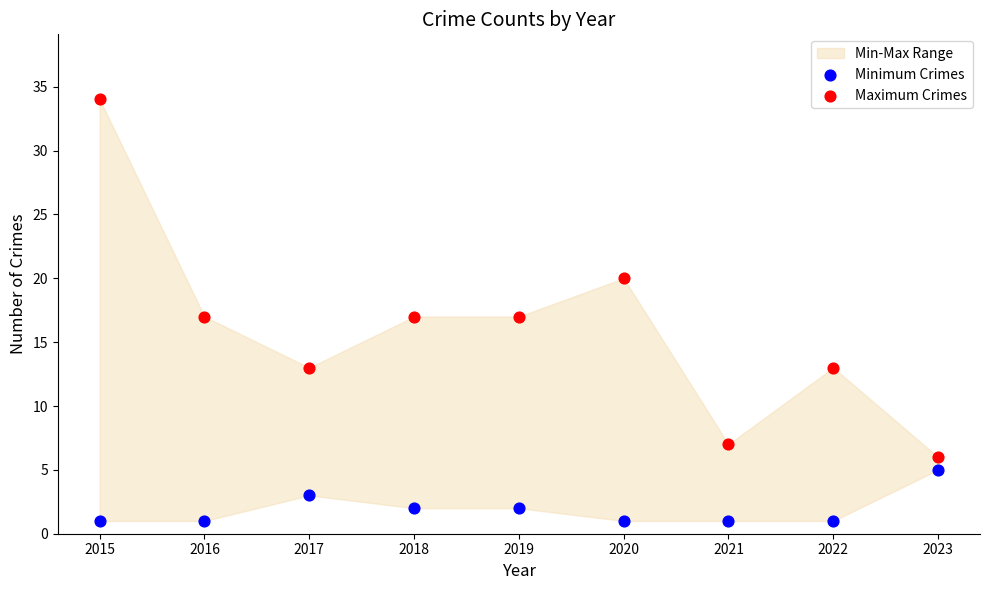

Which series has the largest Y range (max minus min)?

Maximum Crimes